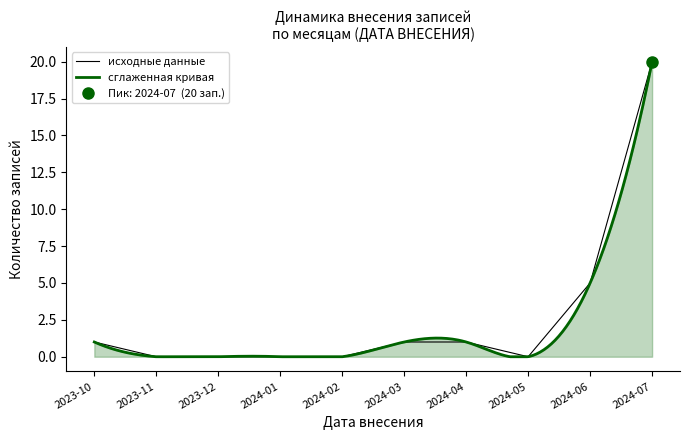

Rank the categories by value from lowest to highest.

2023-11, 2023-12, 2024-01, 2024-02, 2024-05, 2023-10, 2024-03, 2024-04, 2024-06, 2024-07